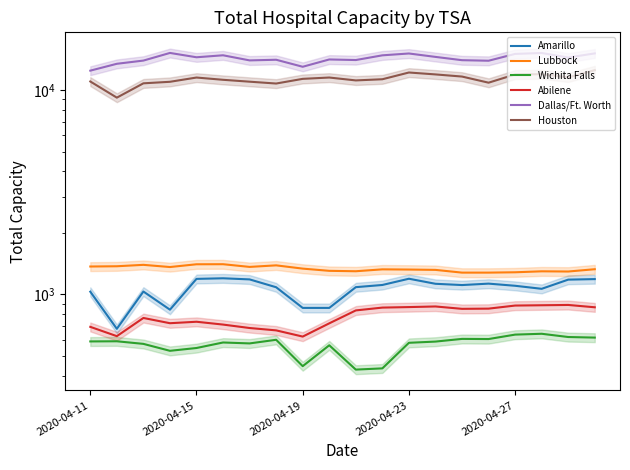

How many categories are shown in the chart?

20